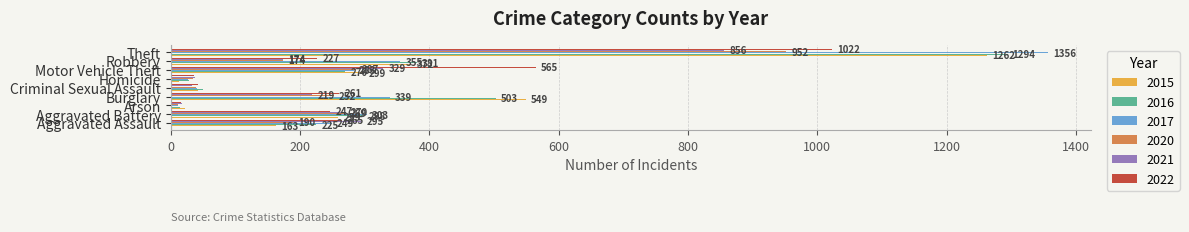

What is the highest value of the 2016 series?

1294